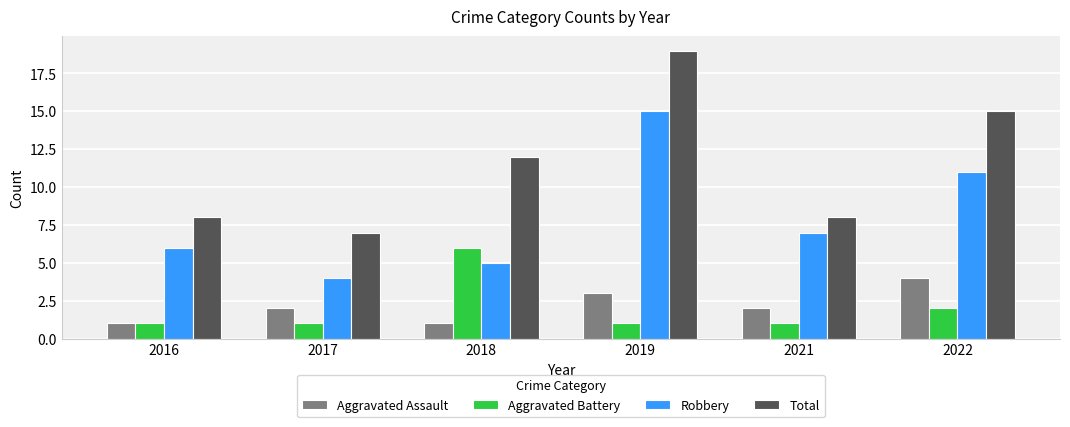

At which category is the sum across all series the highest?

2019